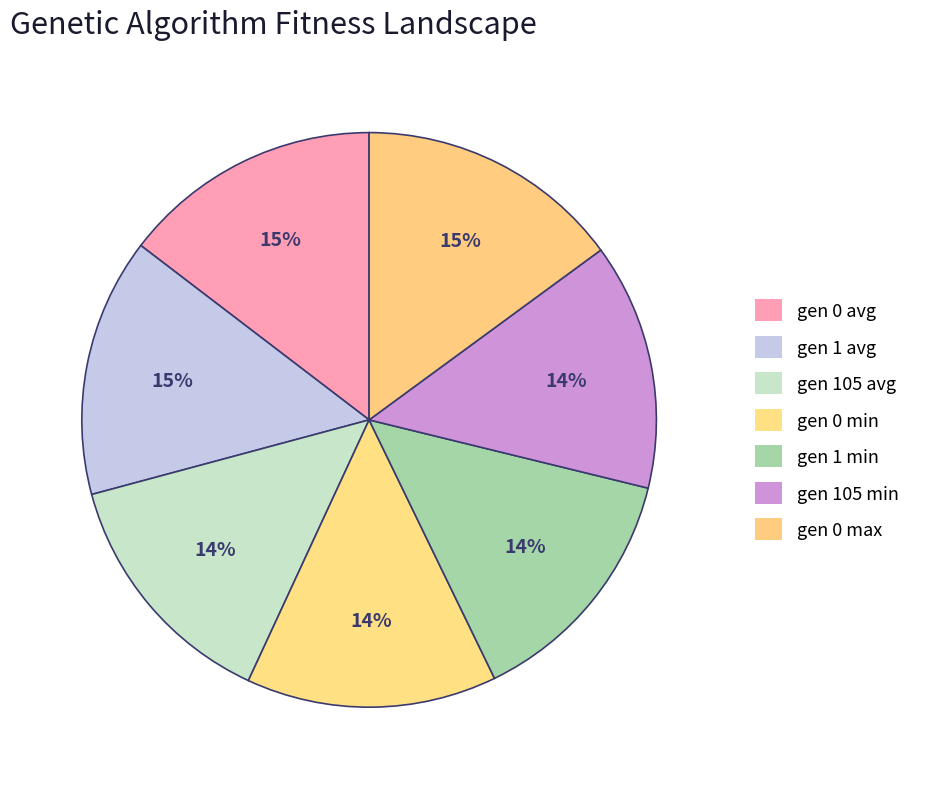

Rank the categories by value from lowest to highest.

gen 105 min, gen 105 avg, gen 1 min, gen 0 min, gen 1 avg, gen 0 avg, gen 0 max